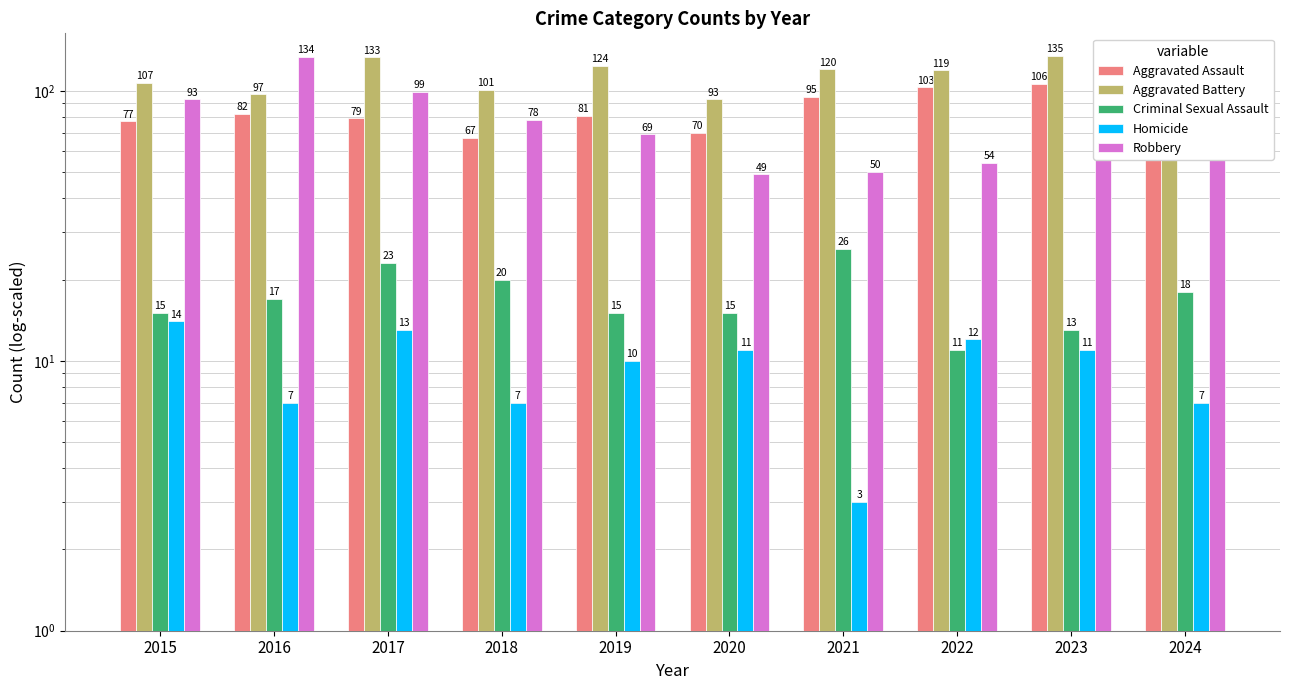

The Criminal Sexual Assault series shows 15 at 2020. True or false?

True